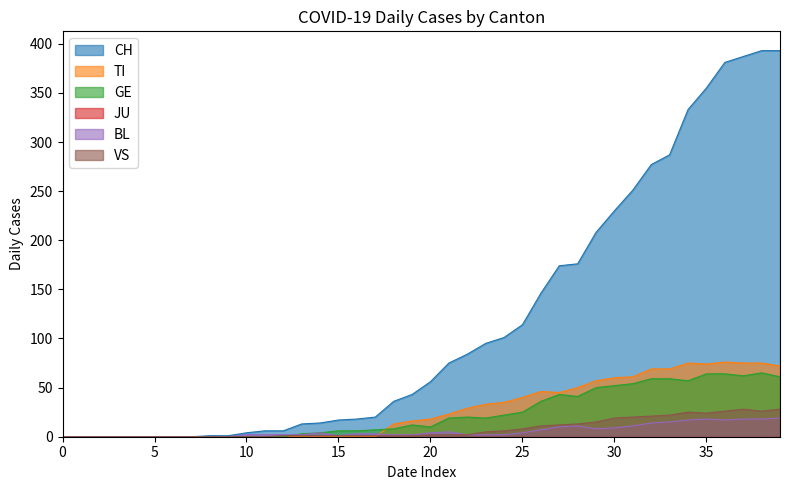

What is the greatest value displayed?

393